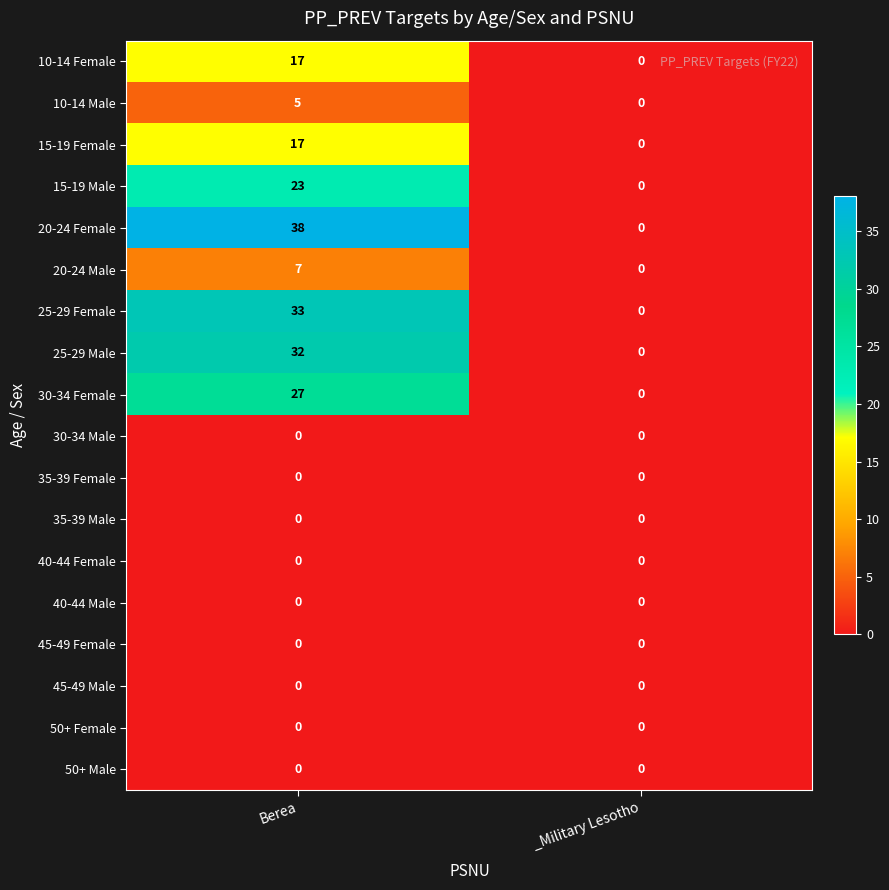

Which series has the largest range (max minus min)?

20-24 Female